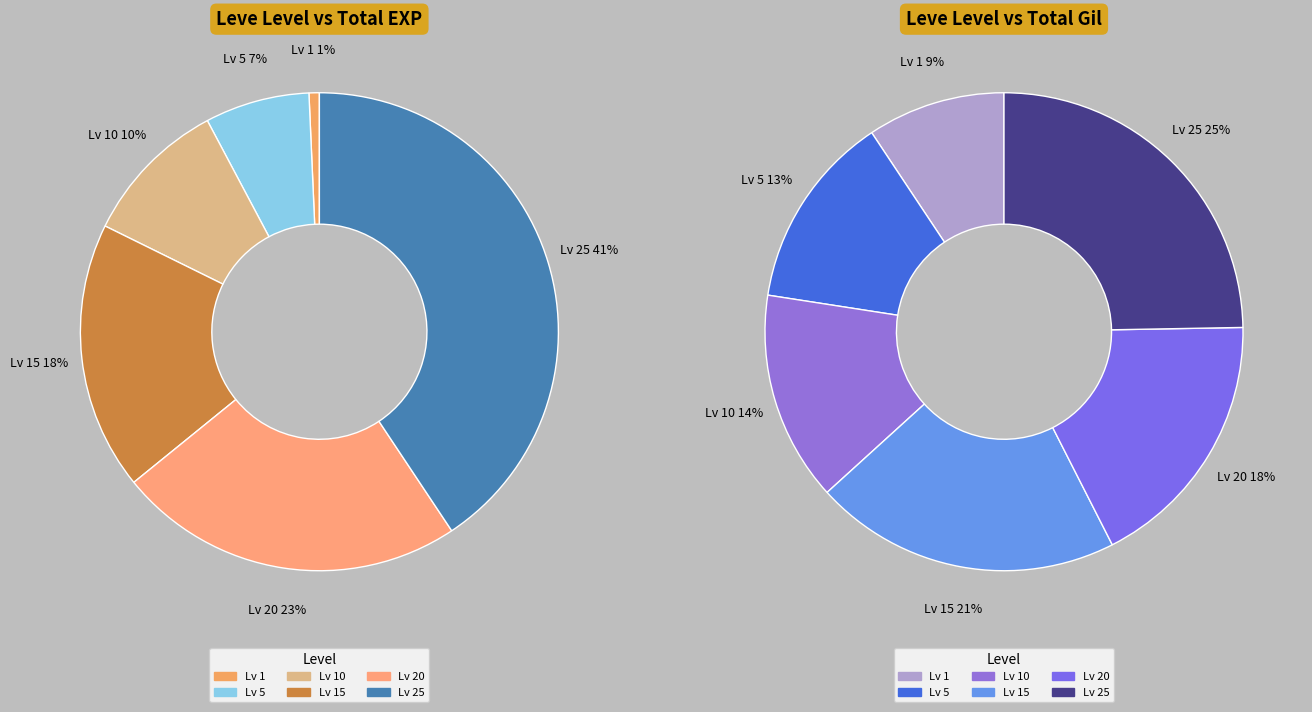

Is there any slice that represents more than half of the pie?

No